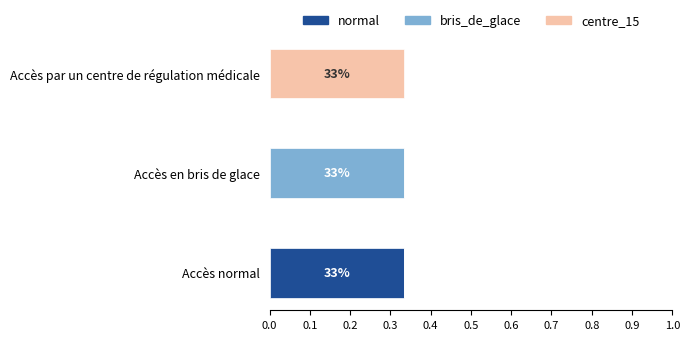

What are all the series names shown in the legend?

normal, bris_de_glace, centre_15